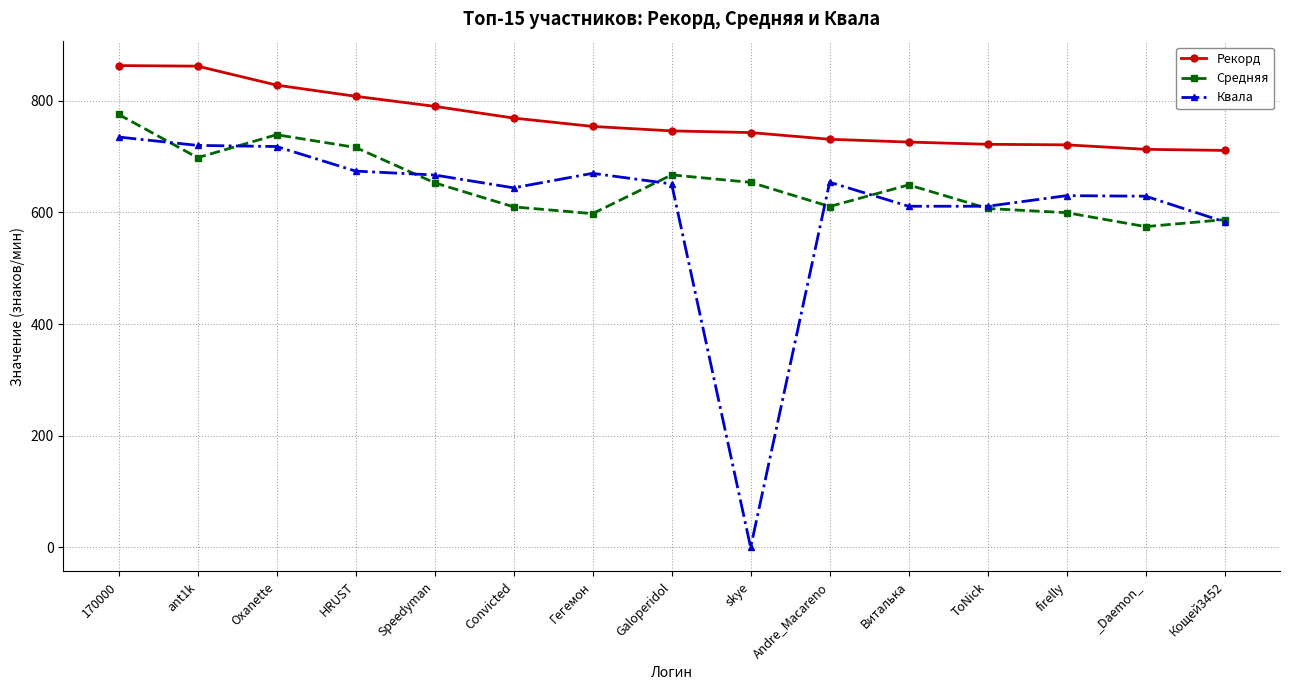

True or false: Квала and Рекорд cross at least once.

False